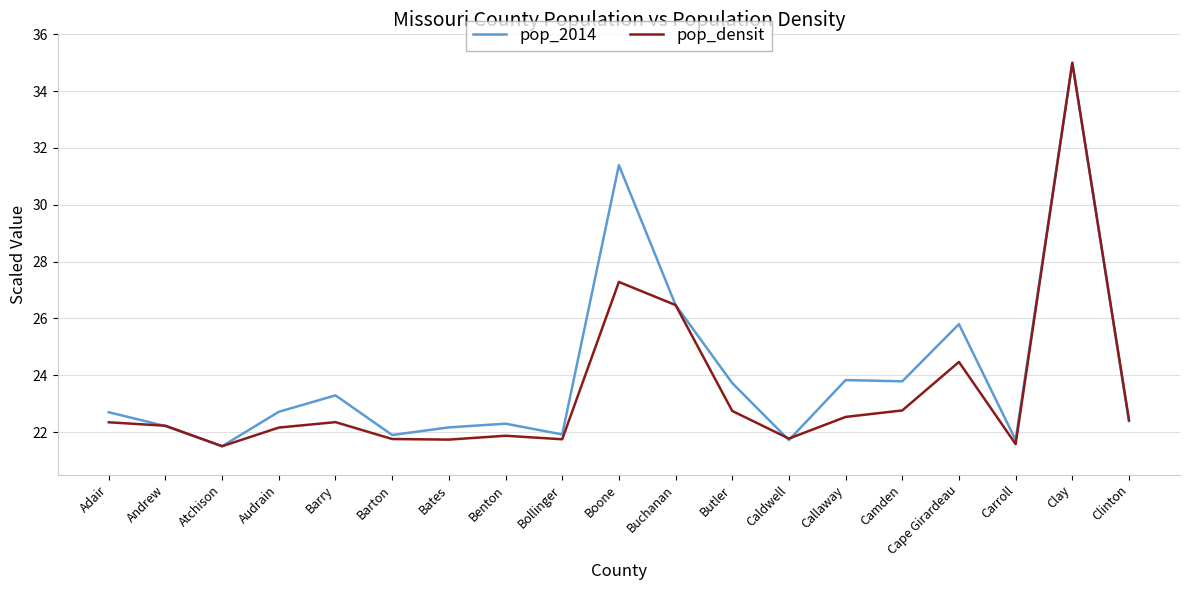

What is the sum of the pop_2014 values at Callaway and Boone?

55.2